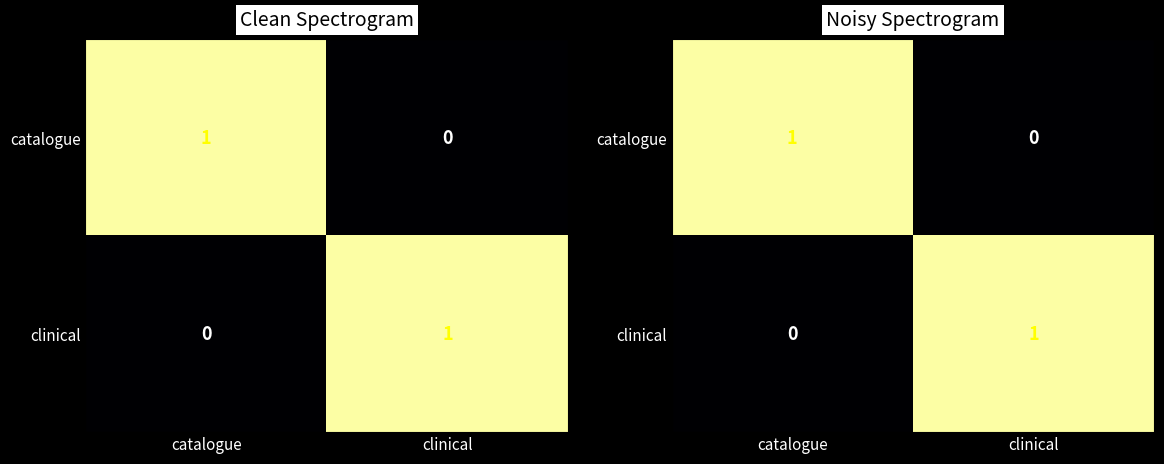

What is the greatest value displayed?

1